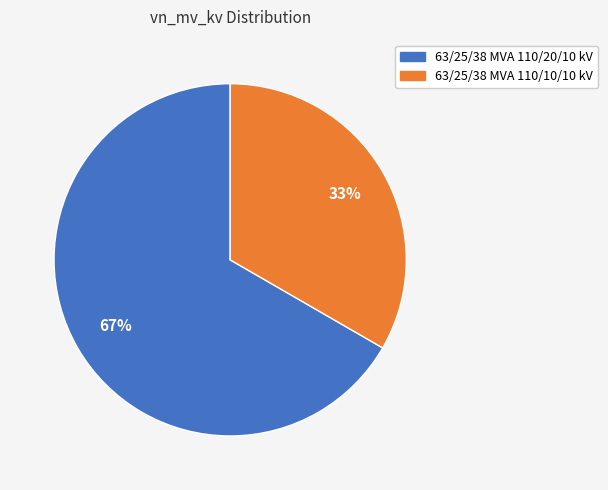

True or false: 63/25/38 MVA 110/20/10 kV accounts for 58% of the total.

False